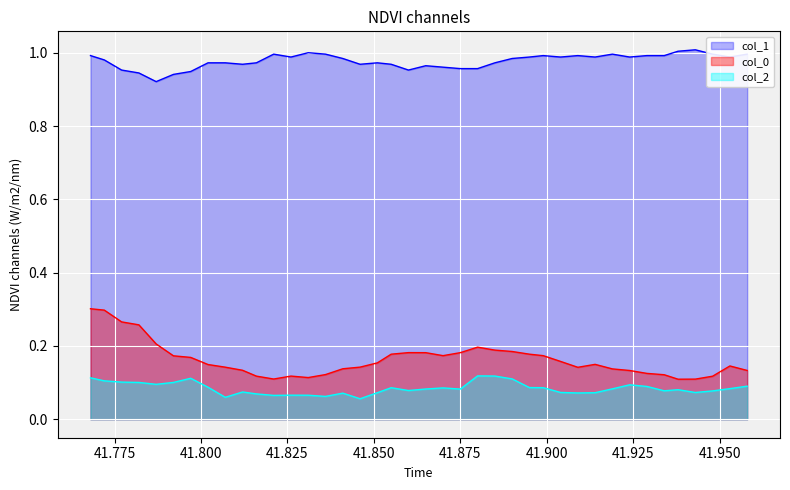

What is the difference between the maximum and minimum values in the col_2 series?

0.1